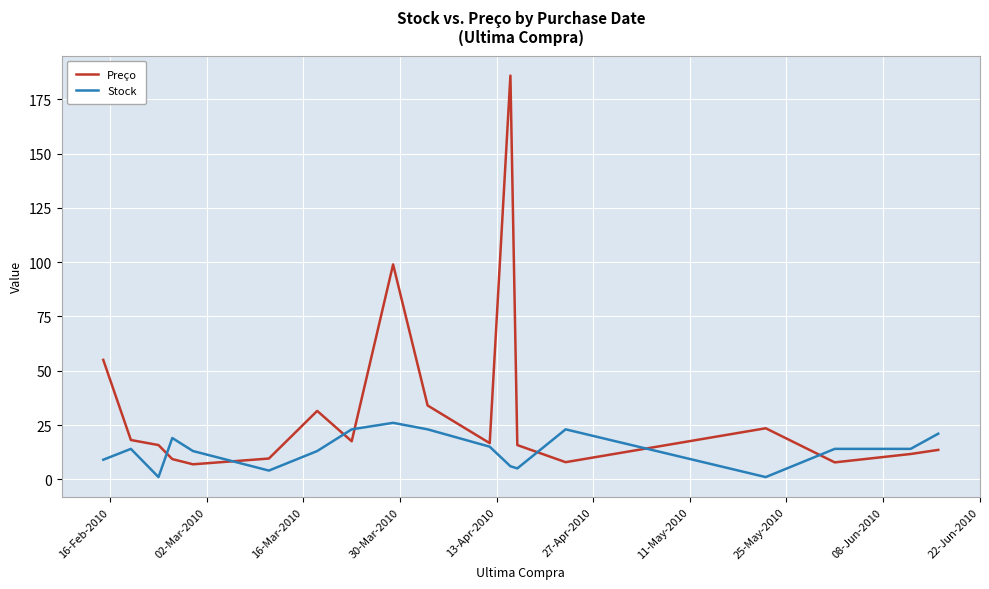

What is the maximum value for Stock?

26.0